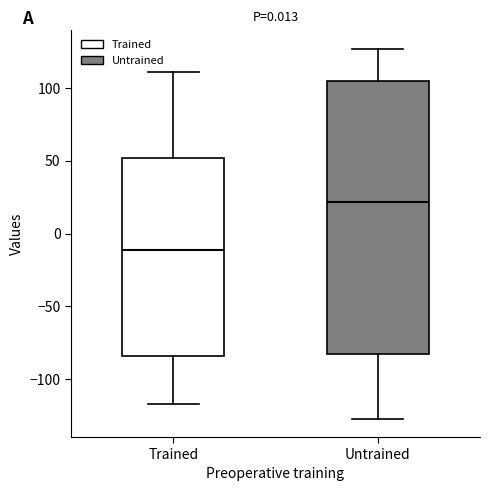

Comparing the boxes themselves (not the whiskers), which one is the tallest?

Untrained